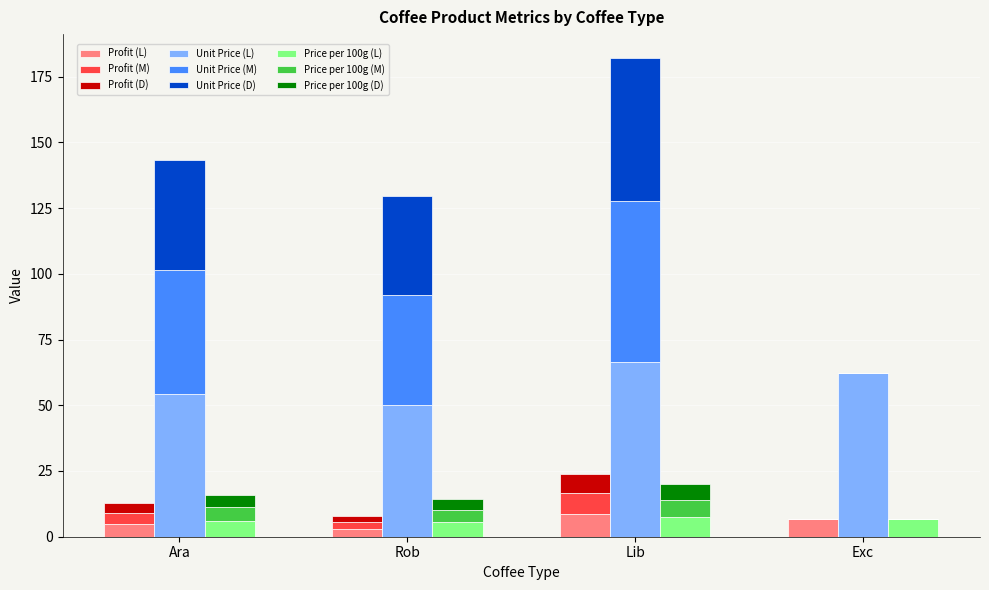

What are all the series names shown in the legend?

Profit, Unit Price, Price per 100g